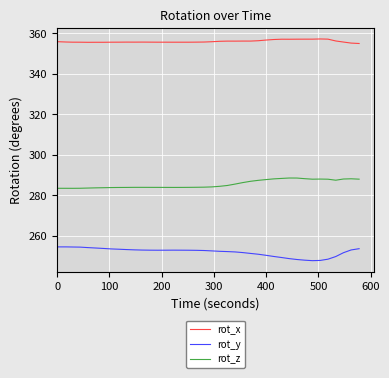

Which series has the widest spread of values?

rot_y